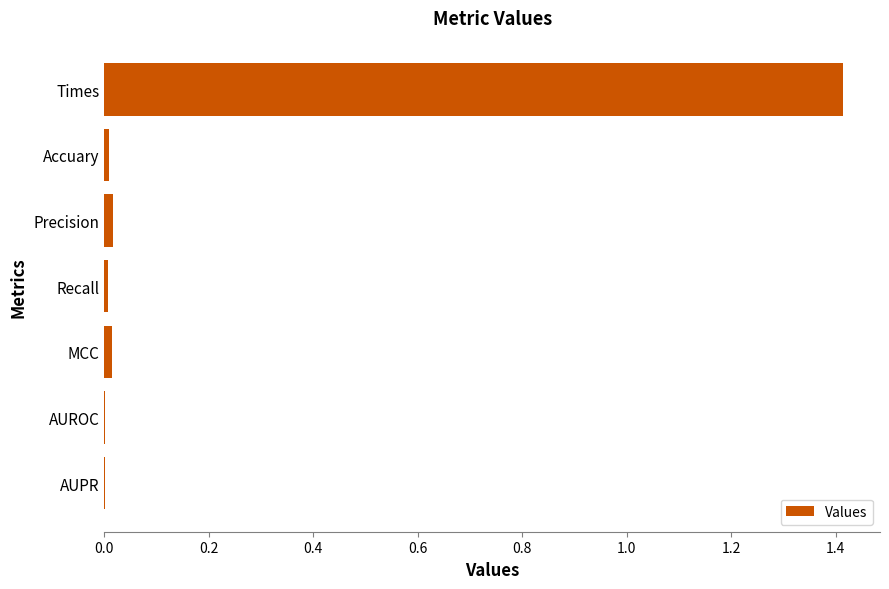

What is the sum of all values?

1.5